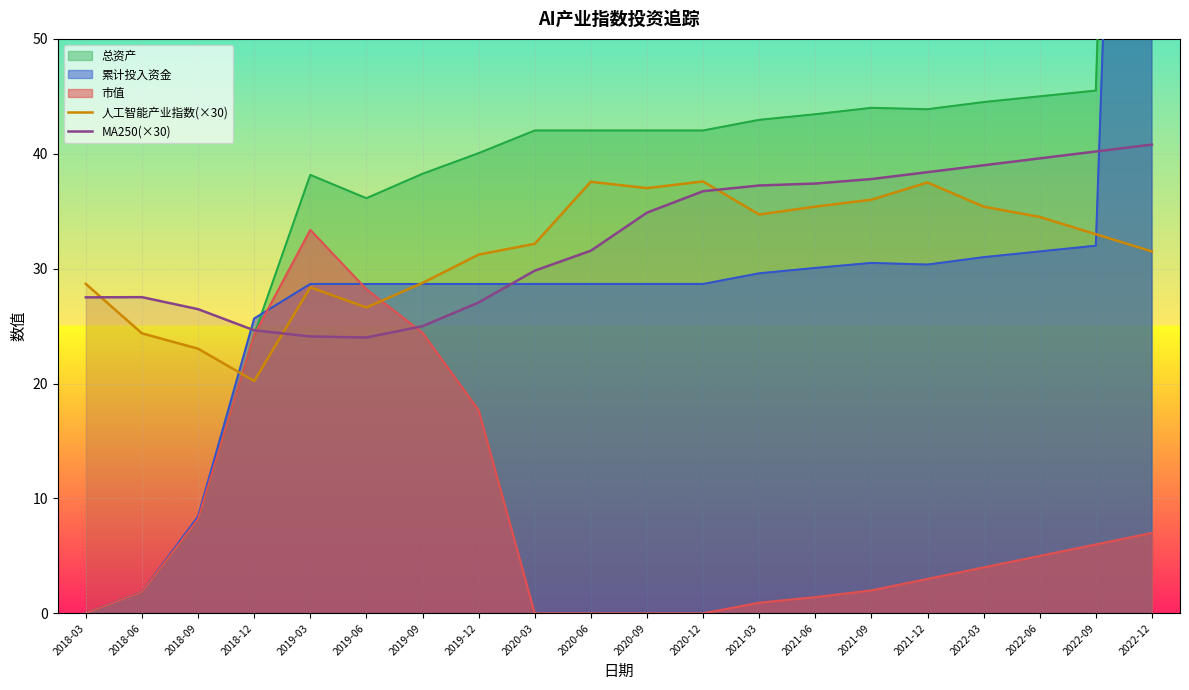

At which label does MA250(×30) reach its minimum?

2019-06